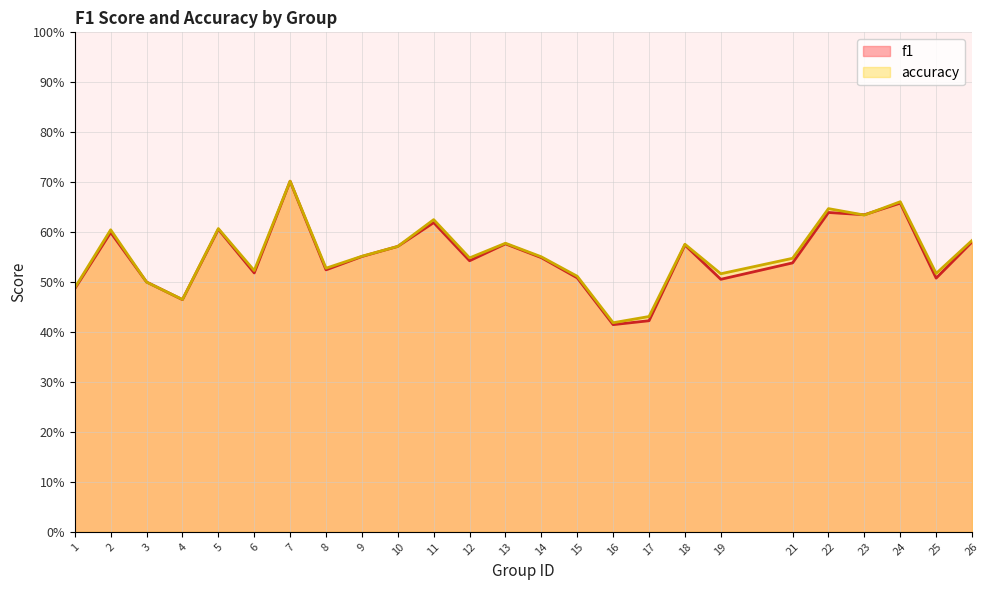

Reading left to right, transcribe all the data shown in this chart.

f1: 0.5	0.6	0.5	0.5	0.6	0.5	0.7	0.5	0.6	0.6	0.6	0.5	0.6	0.5	0.5	0.4	0.4	0.6	0.5	0.5	0.6	0.6	0.7	0.5	0.6
accuracy: 0.5	0.6	0.5	0.5	0.6	0.5	0.7	0.5	0.6	0.6	0.6	0.5	0.6	0.6	0.5	0.4	0.4	0.6	0.5	0.5	0.6	0.6	0.7	0.5	0.6